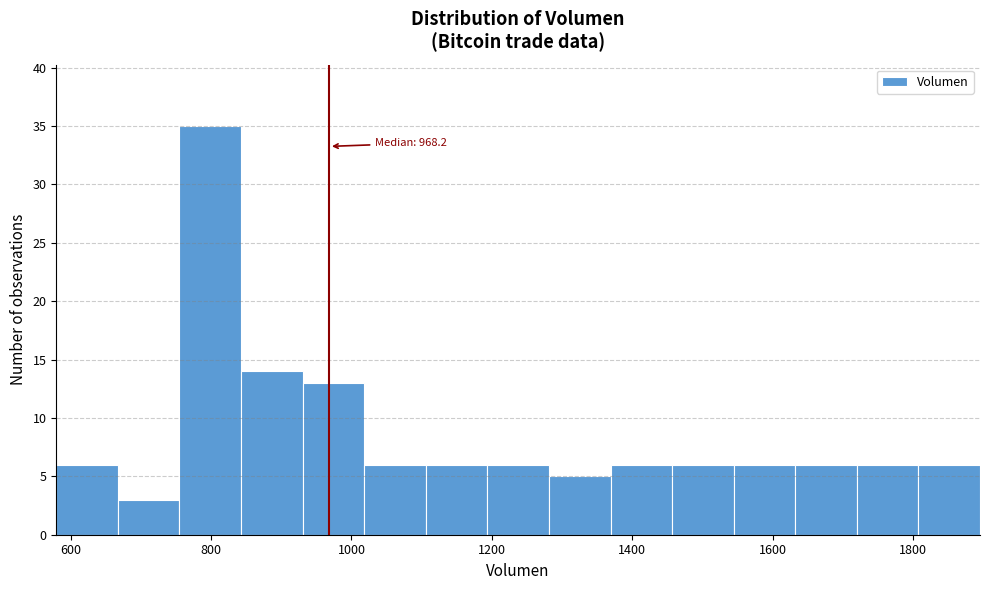

Which range on the x-axis has the tallest bar?

760 to 840